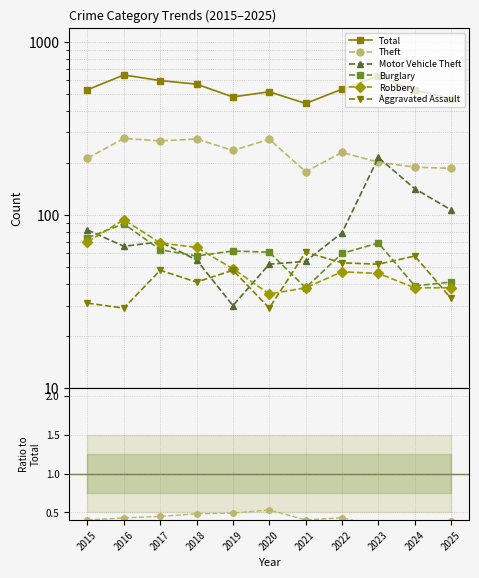

What is the difference between the maximum and minimum values in the Total series?

203